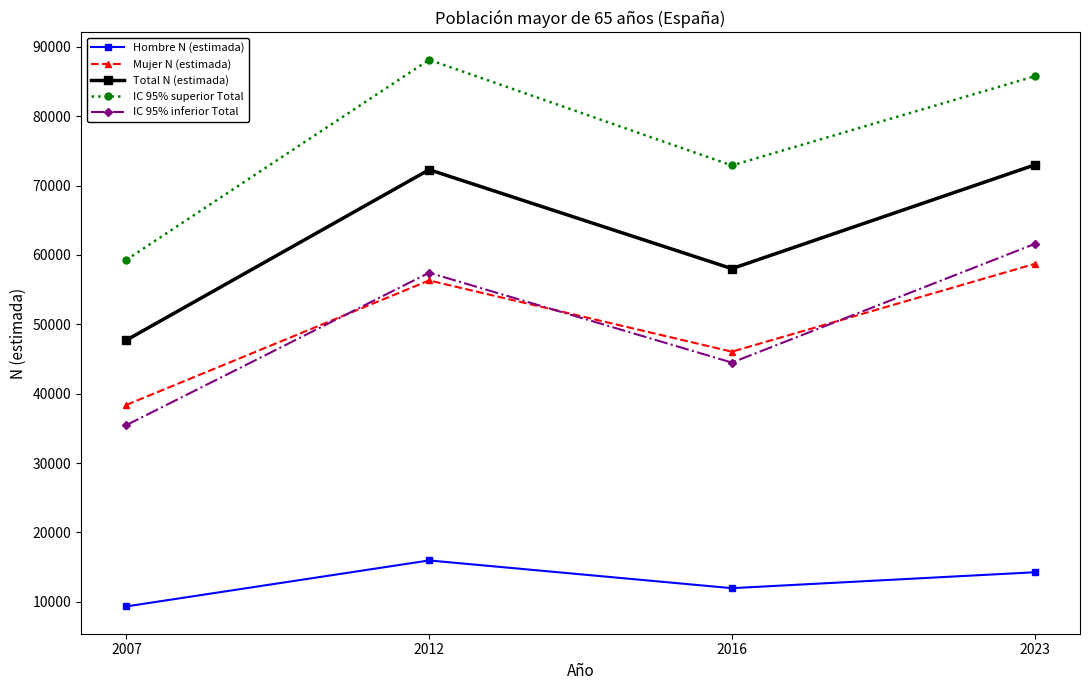

Where does the Hombre N (estimada) series first go above 14261?

2012